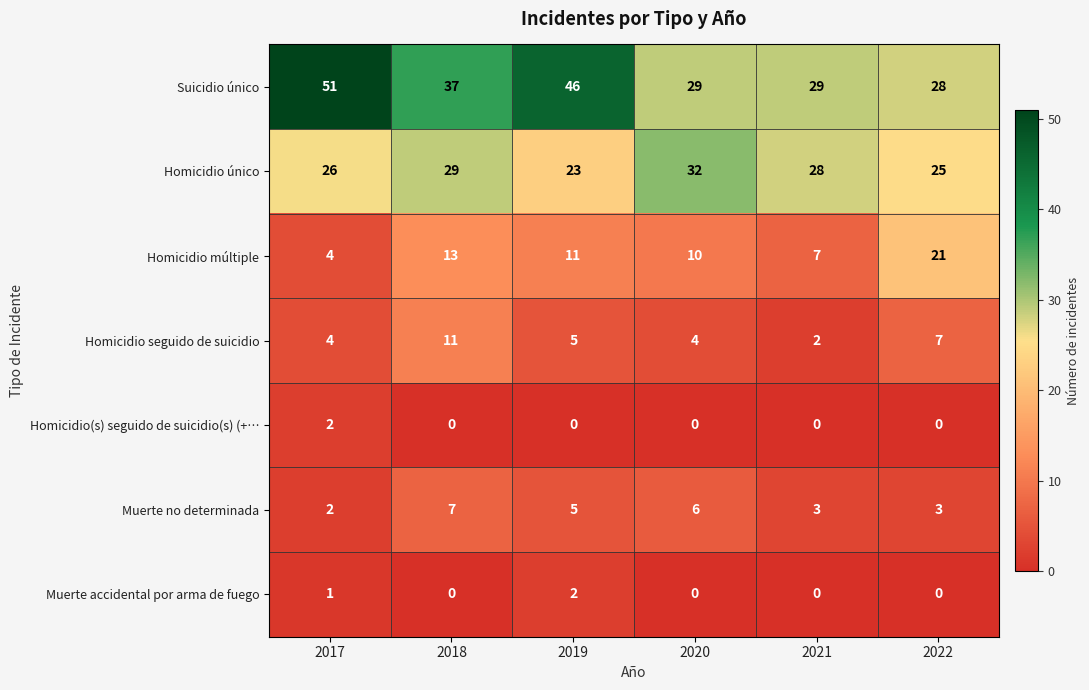

What is the difference between the highest and lowest values at 2017?

50